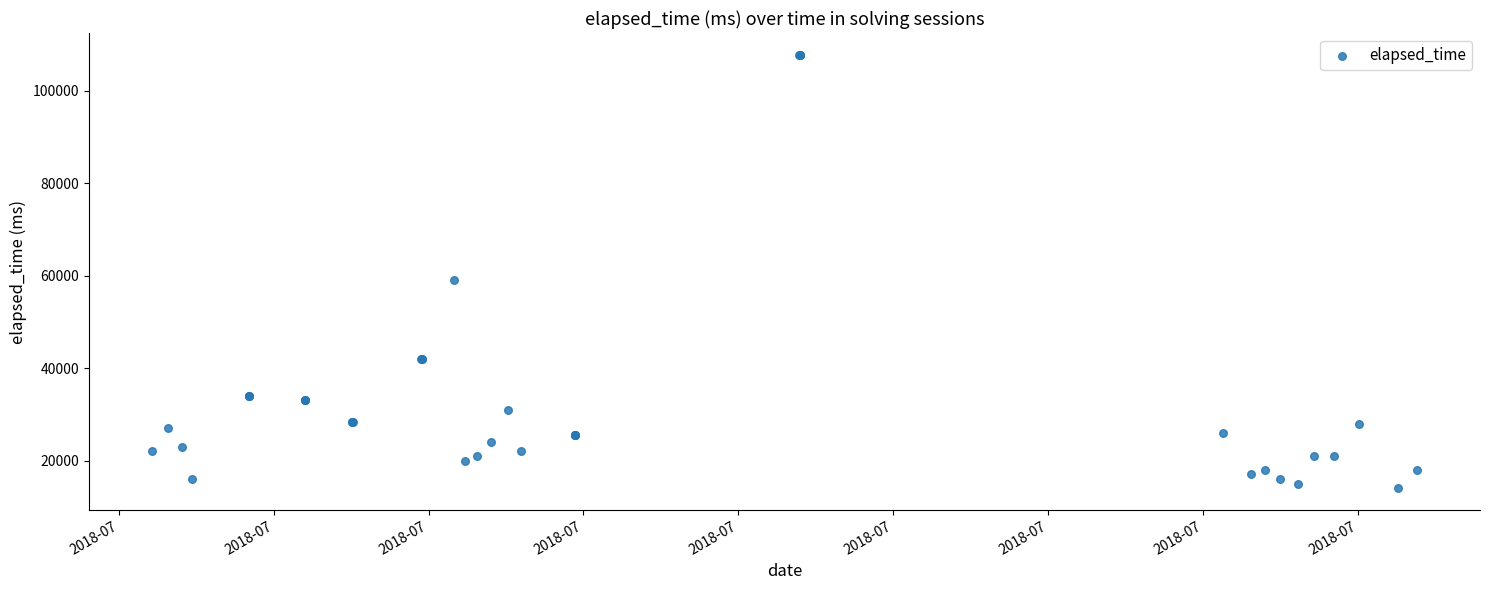

What Y value in the scatter plot is closest to 60875?

59000